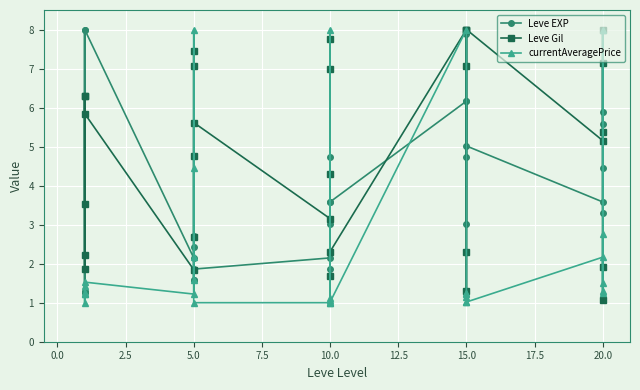

Between 2.5 and 24, which series saw the biggest shift?

Leve EXP